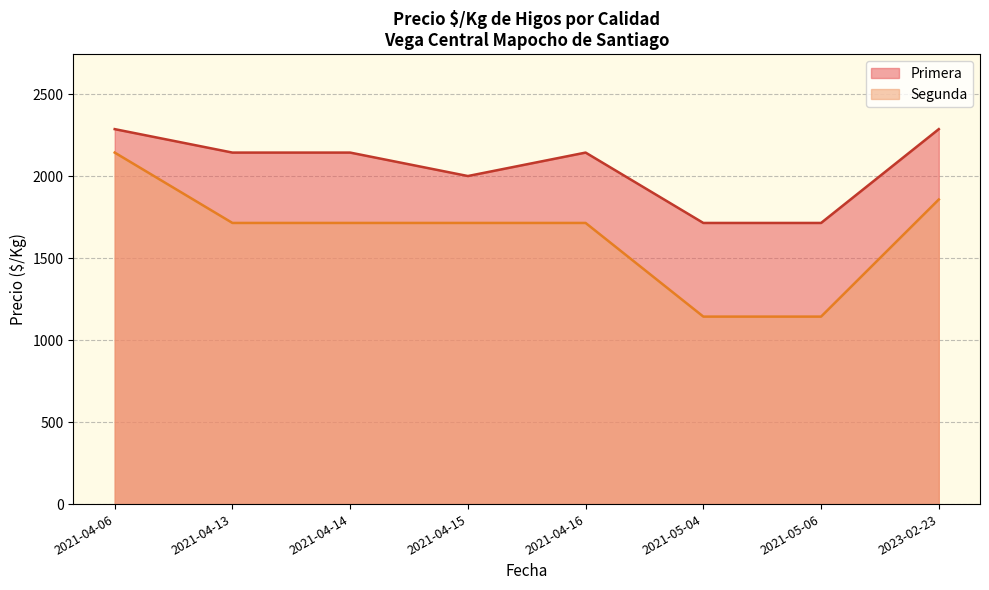

Is it true that Primera equals 2286 at 2021-04-06?

True